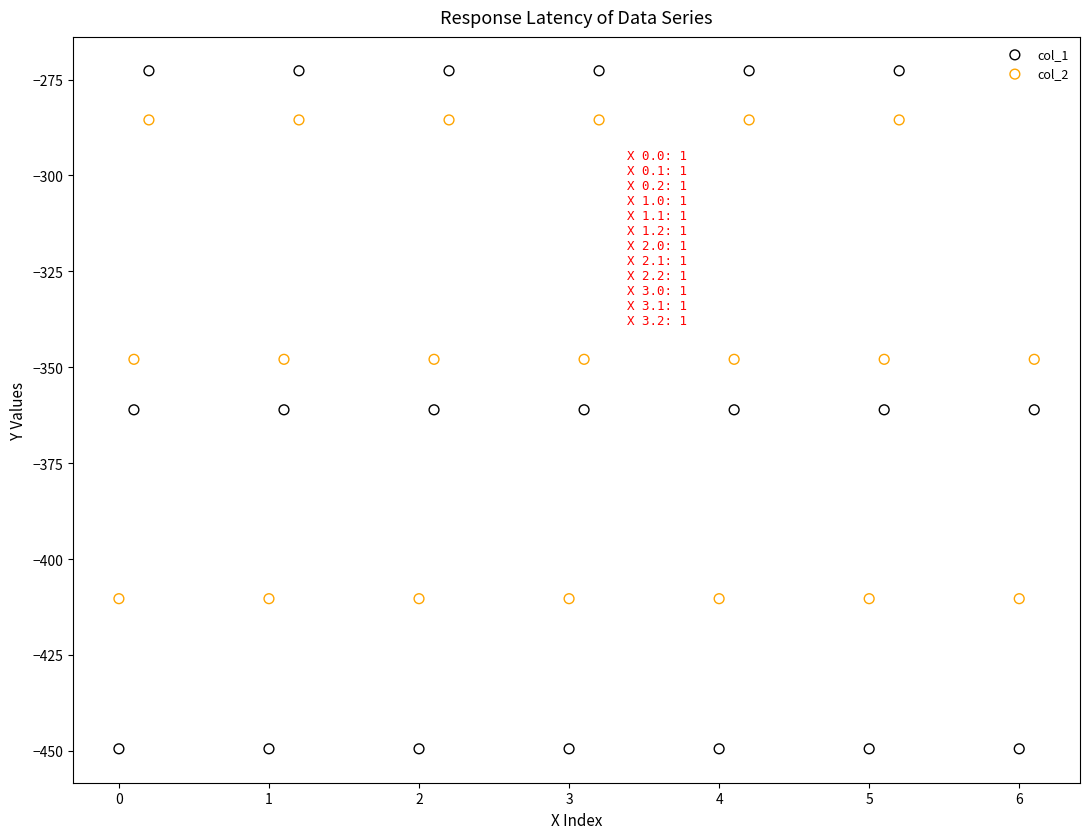

Which series contains the highest Y value?

col_1